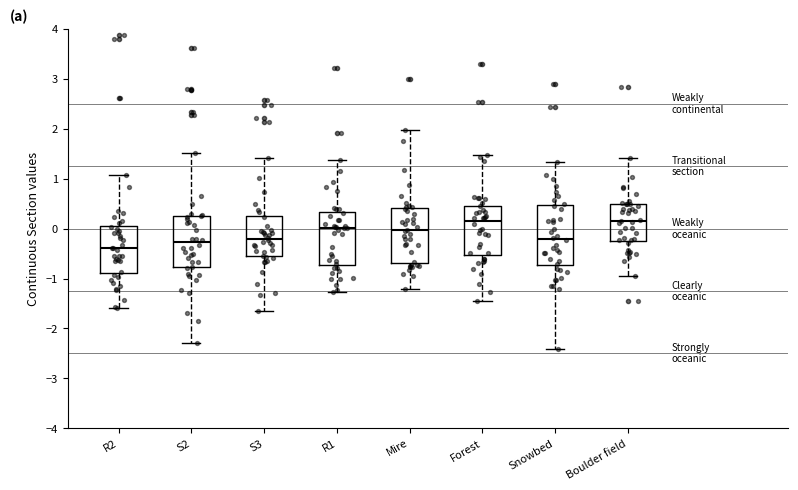

Where does the lower whisker of the box for S3 end on the y-axis? The values are not printed on the chart, so give them approximately, as read against the axis.

-1.6